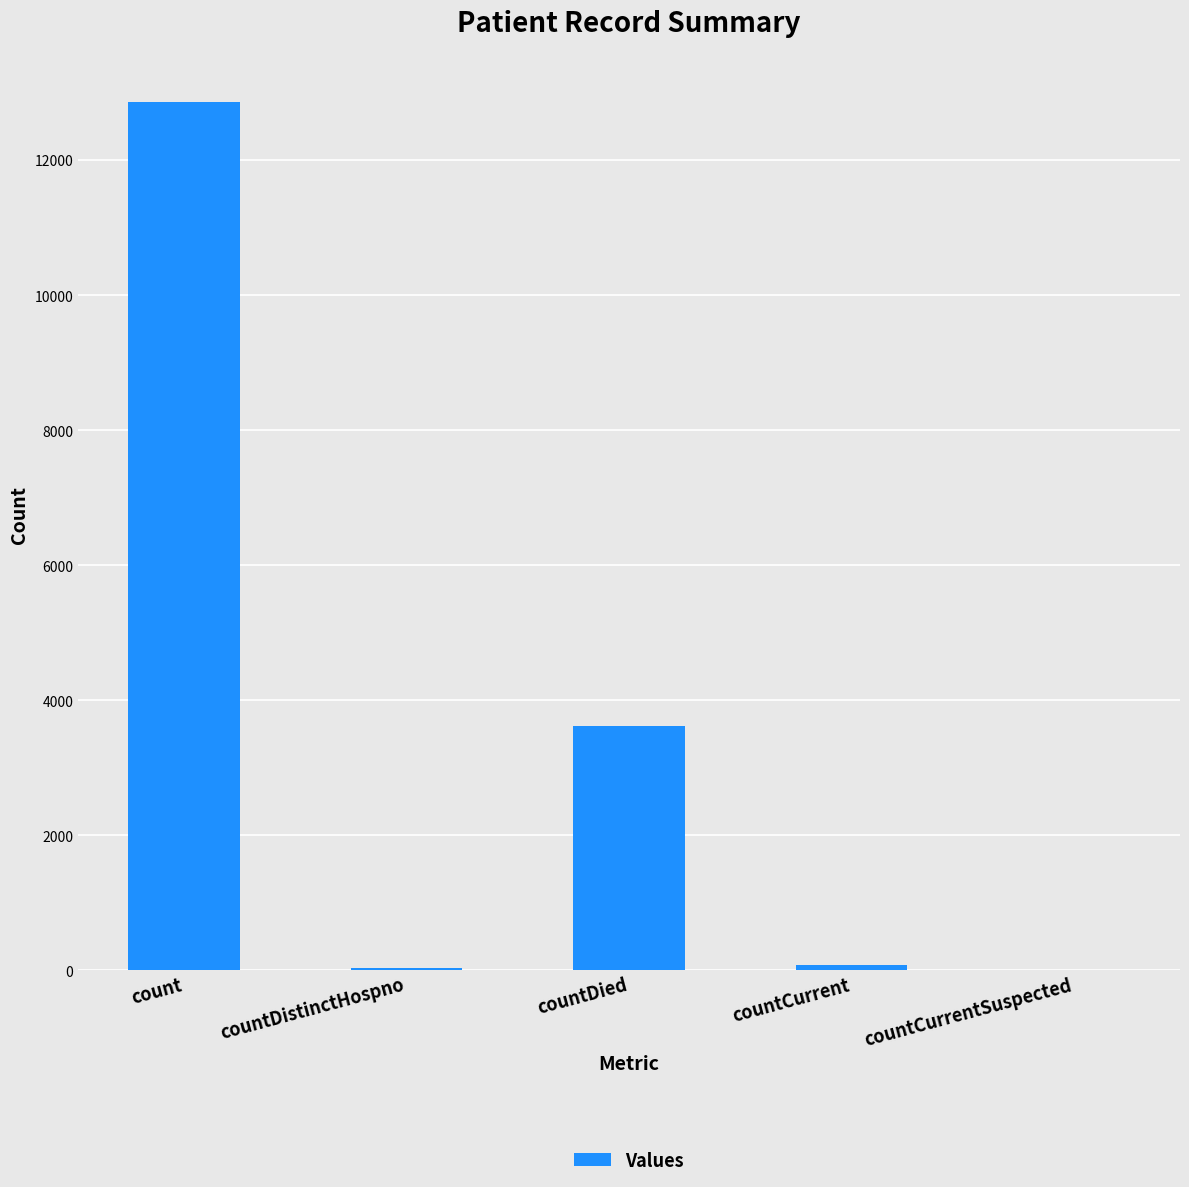

What is the sum of all values?

16603